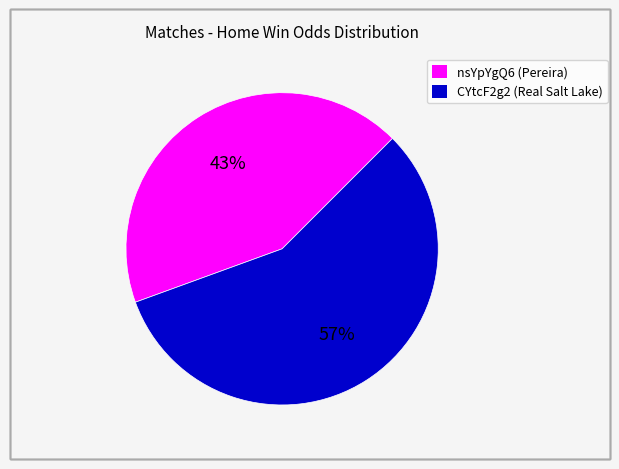

To the nearest percent, what is the difference between the nsYpYgQ6 and CYtcF2g2 slice percentages?

14%